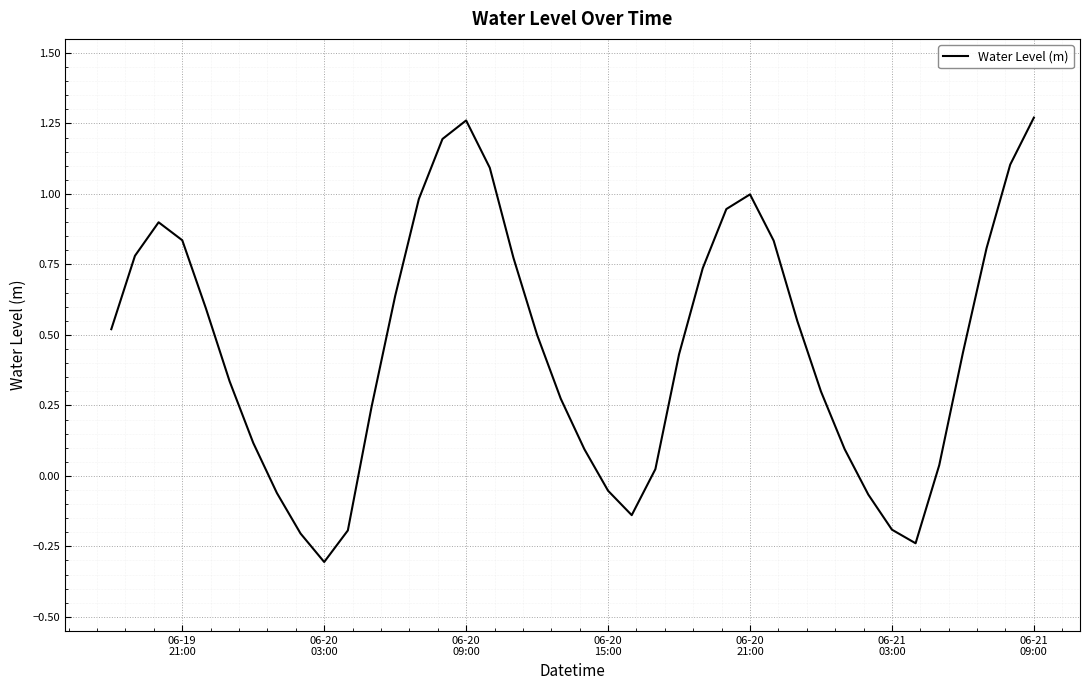

What is the minimum value shown in the chart?

-0.3